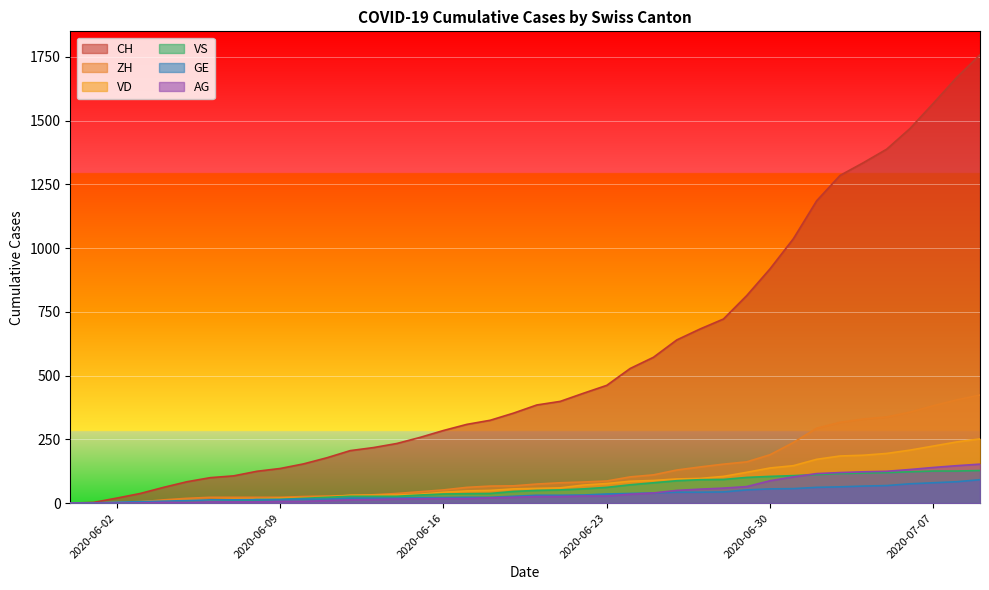

True or false: VS and ZH cross at least once.

False